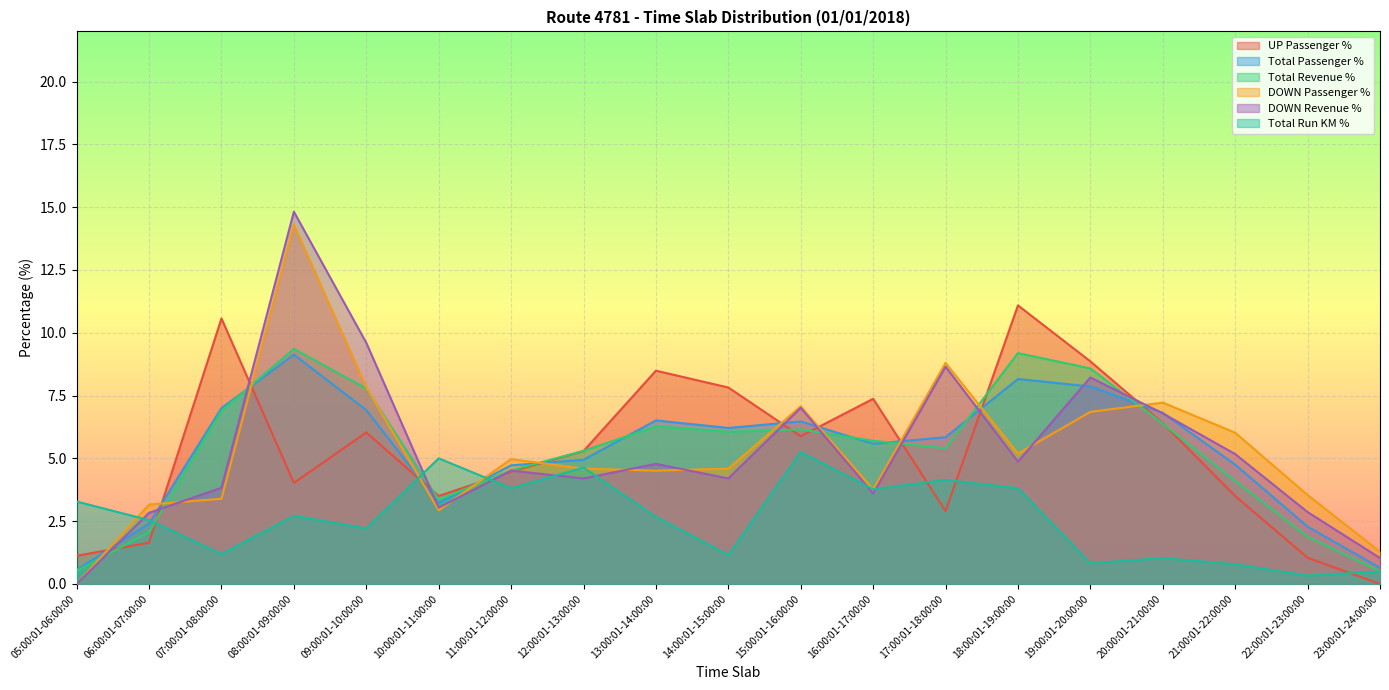

Does the chart display data point markers on the line(s)?

No